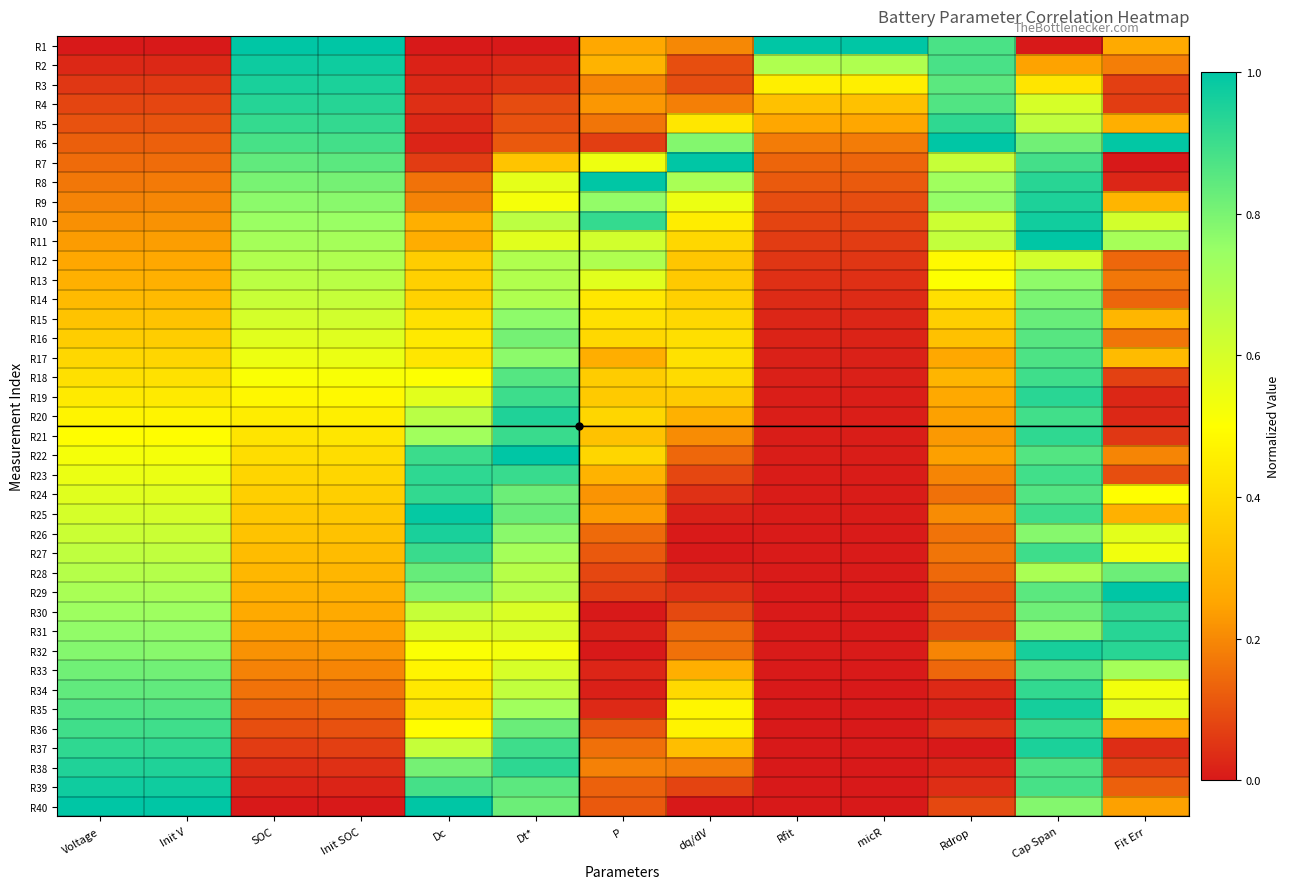

Reading right to left, transcribe all the data shown in this chart.

R1: Fit Err=0.3	Cap Span=0.0	Rdrop=0.9	micR=1.0	Rfit=1.0	dq/dV=0.2	P=0.3	Dt*=0.0	Dc=0.0	Init SOC=1.0	SOC=1.0	Init V=0.0	Voltage=0.0
R2: Fit Err=0.2	Cap Span=0.2	Rdrop=0.9	micR=0.7	Rfit=0.7	dq/dV=0.1	P=0.3	Dt*=0.0	Dc=0.0	Init SOC=1.0	SOC=1.0	Init V=0.0	Voltage=0.0
R3: Fit Err=0.1	Cap Span=0.4	Rdrop=0.9	micR=0.5	Rfit=0.5	dq/dV=0.1	P=0.2	Dt*=0.0	Dc=0.0	Init SOC=1.0	SOC=1.0	Init V=0.1	Voltage=0.1
R4: Fit Err=0.1	Cap Span=0.6	Rdrop=0.9	micR=0.3	Rfit=0.3	dq/dV=0.2	P=0.2	Dt*=0.1	Dc=0.0	Init SOC=0.9	SOC=0.9	Init V=0.1	Voltage=0.1
R5: Fit Err=0.3	Cap Span=0.6	Rdrop=0.9	micR=0.3	Rfit=0.3	dq/dV=0.4	P=0.2	Dt*=0.1	Dc=0.0	Init SOC=0.9	SOC=0.9	Init V=0.1	Voltage=0.1
R6: Fit Err=1.0	Cap Span=0.8	Rdrop=1.0	micR=0.2	Rfit=0.2	dq/dV=0.8	P=0.1	Dt*=0.1	Dc=0.0	Init SOC=0.9	SOC=0.9	Init V=0.1	Voltage=0.1
R7: Fit Err=0.0	Cap Span=0.9	Rdrop=0.6	micR=0.1	Rfit=0.1	dq/dV=1.0	P=0.5	Dt*=0.3	Dc=0.1	Init SOC=0.9	SOC=0.8	Init V=0.2	Voltage=0.1
R8: Fit Err=0.0	Cap Span=0.9	Rdrop=0.7	micR=0.1	Rfit=0.1	dq/dV=0.7	P=1.0	Dt*=0.6	Dc=0.2	Init SOC=0.8	SOC=0.8	Init V=0.2	Voltage=0.2
R9: Fit Err=0.3	Cap Span=0.9	Rdrop=0.8	micR=0.1	Rfit=0.1	dq/dV=0.5	P=0.8	Dt*=0.5	Dc=0.2	Init SOC=0.8	SOC=0.8	Init V=0.2	Voltage=0.2
R10: Fit Err=0.6	Cap Span=1.0	Rdrop=0.6	micR=0.1	Rfit=0.1	dq/dV=0.5	P=0.9	Dt*=0.7	Dc=0.3	Init SOC=0.7	SOC=0.7	Init V=0.2	Voltage=0.2
R11: Fit Err=0.7	Cap Span=1.0	Rdrop=0.6	micR=0.1	Rfit=0.1	dq/dV=0.4	P=0.6	Dt*=0.6	Dc=0.3	Init SOC=0.7	SOC=0.7	Init V=0.2	Voltage=0.2
R12: Fit Err=0.1	Cap Span=0.6	Rdrop=0.5	micR=0.1	Rfit=0.1	dq/dV=0.3	P=0.7	Dt*=0.7	Dc=0.4	Init SOC=0.7	SOC=0.7	Init V=0.3	Voltage=0.3
R13: Fit Err=0.2	Cap Span=0.8	Rdrop=0.5	micR=0.0	Rfit=0.0	dq/dV=0.3	P=0.6	Dt*=0.7	Dc=0.4	Init SOC=0.7	SOC=0.7	Init V=0.3	Voltage=0.3
R14: Fit Err=0.1	Cap Span=0.8	Rdrop=0.4	micR=0.0	Rfit=0.0	dq/dV=0.4	P=0.4	Dt*=0.7	Dc=0.4	Init SOC=0.6	SOC=0.6	Init V=0.3	Voltage=0.3
R15: Fit Err=0.3	Cap Span=0.8	Rdrop=0.4	micR=0.0	Rfit=0.0	dq/dV=0.4	P=0.4	Dt*=0.8	Dc=0.4	Init SOC=0.6	SOC=0.6	Init V=0.3	Voltage=0.3
R16: Fit Err=0.2	Cap Span=0.9	Rdrop=0.3	micR=0.0	Rfit=0.0	dq/dV=0.4	P=0.4	Dt*=0.8	Dc=0.4	Init SOC=0.6	SOC=0.6	Init V=0.4	Voltage=0.4
R17: Fit Err=0.3	Cap Span=0.9	Rdrop=0.3	micR=0.0	Rfit=0.0	dq/dV=0.4	P=0.3	Dt*=0.8	Dc=0.4	Init SOC=0.5	SOC=0.5	Init V=0.4	Voltage=0.4
R18: Fit Err=0.1	Cap Span=0.9	Rdrop=0.3	micR=0.0	Rfit=0.0	dq/dV=0.4	P=0.4	Dt*=0.9	Dc=0.5	Init SOC=0.5	SOC=0.5	Init V=0.4	Voltage=0.4
R19: Fit Err=0.0	Cap Span=0.9	Rdrop=0.3	micR=0.0	Rfit=0.0	dq/dV=0.4	P=0.4	Dt*=0.9	Dc=0.6	Init SOC=0.5	SOC=0.5	Init V=0.4	Voltage=0.4
R20: Fit Err=0.0	Cap Span=0.9	Rdrop=0.2	micR=0.0	Rfit=0.0	dq/dV=0.3	P=0.4	Dt*=0.9	Dc=0.7	Init SOC=0.5	SOC=0.5	Init V=0.5	Voltage=0.5
R21: Fit Err=0.1	Cap Span=0.9	Rdrop=0.2	micR=0.0	Rfit=0.0	dq/dV=0.2	P=0.3	Dt*=0.9	Dc=0.7	Init SOC=0.4	SOC=0.4	Init V=0.5	Voltage=0.5
R22: Fit Err=0.2	Cap Span=0.9	Rdrop=0.2	micR=0.0	Rfit=0.0	dq/dV=0.1	P=0.4	Dt*=1.0	Dc=0.9	Init SOC=0.4	SOC=0.4	Init V=0.5	Voltage=0.5
R23: Fit Err=0.1	Cap Span=0.9	Rdrop=0.2	micR=0.0	Rfit=0.0	dq/dV=0.1	P=0.3	Dt*=0.9	Dc=0.9	Init SOC=0.4	SOC=0.4	Init V=0.5	Voltage=0.5
R24: Fit Err=0.5	Cap Span=0.9	Rdrop=0.2	micR=0.0	Rfit=0.0	dq/dV=0.0	P=0.2	Dt*=0.8	Dc=0.9	Init SOC=0.4	SOC=0.4	Init V=0.6	Voltage=0.6
R25: Fit Err=0.3	Cap Span=0.9	Rdrop=0.2	micR=0.0	Rfit=0.0	dq/dV=0.0	P=0.2	Dt*=0.8	Dc=1.0	Init SOC=0.3	SOC=0.3	Init V=0.6	Voltage=0.6
R26: Fit Err=0.6	Cap Span=0.8	Rdrop=0.2	micR=0.0	Rfit=0.0	dq/dV=0.0	P=0.1	Dt*=0.8	Dc=1.0	Init SOC=0.3	SOC=0.3	Init V=0.6	Voltage=0.6
R27: Fit Err=0.5	Cap Span=0.9	Rdrop=0.2	micR=0.0	Rfit=0.0	dq/dV=0.0	P=0.1	Dt*=0.7	Dc=0.9	Init SOC=0.3	SOC=0.3	Init V=0.7	Voltage=0.7
R28: Fit Err=0.8	Cap Span=0.7	Rdrop=0.1	micR=0.0	Rfit=0.0	dq/dV=0.0	P=0.1	Dt*=0.7	Dc=0.8	Init SOC=0.3	SOC=0.3	Init V=0.7	Voltage=0.7
R29: Fit Err=1.0	Cap Span=0.9	Rdrop=0.1	micR=0.0	Rfit=0.0	dq/dV=0.0	P=0.1	Dt*=0.7	Dc=0.8	Init SOC=0.3	SOC=0.3	Init V=0.7	Voltage=0.7
R30: Fit Err=0.9	Cap Span=0.8	Rdrop=0.1	micR=0.0	Rfit=0.0	dq/dV=0.1	P=0.0	Dt*=0.6	Dc=0.6	Init SOC=0.3	SOC=0.3	Init V=0.7	Voltage=0.7
R31: Fit Err=0.9	Cap Span=0.8	Rdrop=0.1	micR=0.0	Rfit=0.0	dq/dV=0.1	P=0.0	Dt*=0.6	Dc=0.6	Init SOC=0.2	SOC=0.2	Init V=0.8	Voltage=0.8
R32: Fit Err=0.9	Cap Span=1.0	Rdrop=0.2	micR=0.0	Rfit=0.0	dq/dV=0.2	P=0.0	Dt*=0.5	Dc=0.5	Init SOC=0.2	SOC=0.2	Init V=0.8	Voltage=0.8
R33: Fit Err=0.7	Cap Span=0.9	Rdrop=0.1	micR=0.0	Rfit=0.0	dq/dV=0.3	P=0.0	Dt*=0.6	Dc=0.5	Init SOC=0.2	SOC=0.2	Init V=0.8	Voltage=0.8
R34: Fit Err=0.5	Cap Span=0.9	Rdrop=0.0	micR=0.0	Rfit=0.0	dq/dV=0.4	P=0.0	Dt*=0.7	Dc=0.4	Init SOC=0.2	SOC=0.2	Init V=0.8	Voltage=0.8
R35: Fit Err=0.6	Cap Span=1.0	Rdrop=0.0	micR=0.0	Rfit=0.0	dq/dV=0.5	P=0.0	Dt*=0.7	Dc=0.4	Init SOC=0.1	SOC=0.1	Init V=0.9	Voltage=0.9
R36: Fit Err=0.3	Cap Span=0.9	Rdrop=0.0	micR=0.0	Rfit=0.0	dq/dV=0.5	P=0.1	Dt*=0.8	Dc=0.5	Init SOC=0.1	SOC=0.1	Init V=0.9	Voltage=0.9
R37: Fit Err=0.0	Cap Span=1.0	Rdrop=0.0	micR=0.0	Rfit=0.0	dq/dV=0.3	P=0.2	Dt*=0.9	Dc=0.6	Init SOC=0.1	SOC=0.1	Init V=0.9	Voltage=0.9
R38: Fit Err=0.1	Cap Span=0.9	Rdrop=0.0	micR=0.0	Rfit=0.0	dq/dV=0.2	P=0.2	Dt*=0.9	Dc=0.8	Init SOC=0.0	SOC=0.0	Init V=0.9	Voltage=0.9
R39: Fit Err=0.1	Cap Span=0.9	Rdrop=0.0	micR=0.0	Rfit=0.0	dq/dV=0.1	P=0.1	Dt*=0.8	Dc=0.9	Init SOC=0.0	SOC=0.0	Init V=1.0	Voltage=1.0
R40: Fit Err=0.2	Cap Span=0.8	Rdrop=0.1	micR=0.0	Rfit=0.0	dq/dV=0.0	P=0.1	Dt*=0.8	Dc=1.0	Init SOC=0.0	SOC=0.0	Init V=1.0	Voltage=1.0